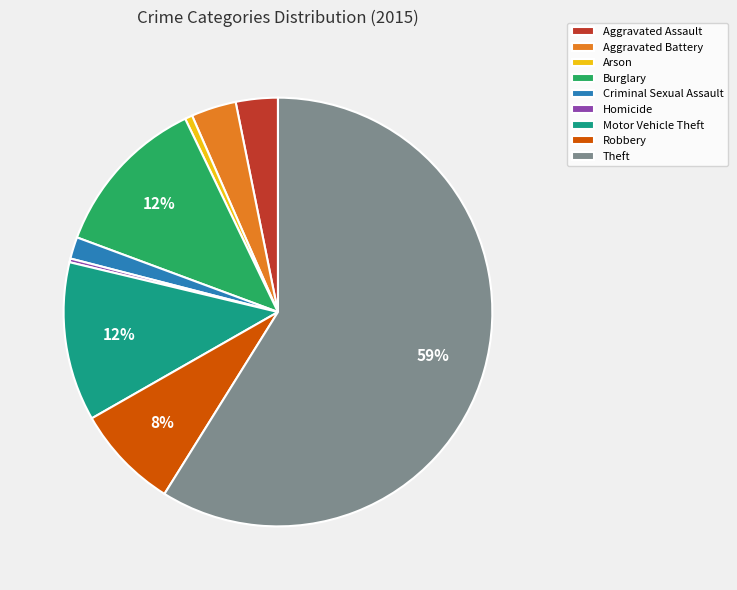

To the nearest percent, what percentage of the pie is Theft?

59%